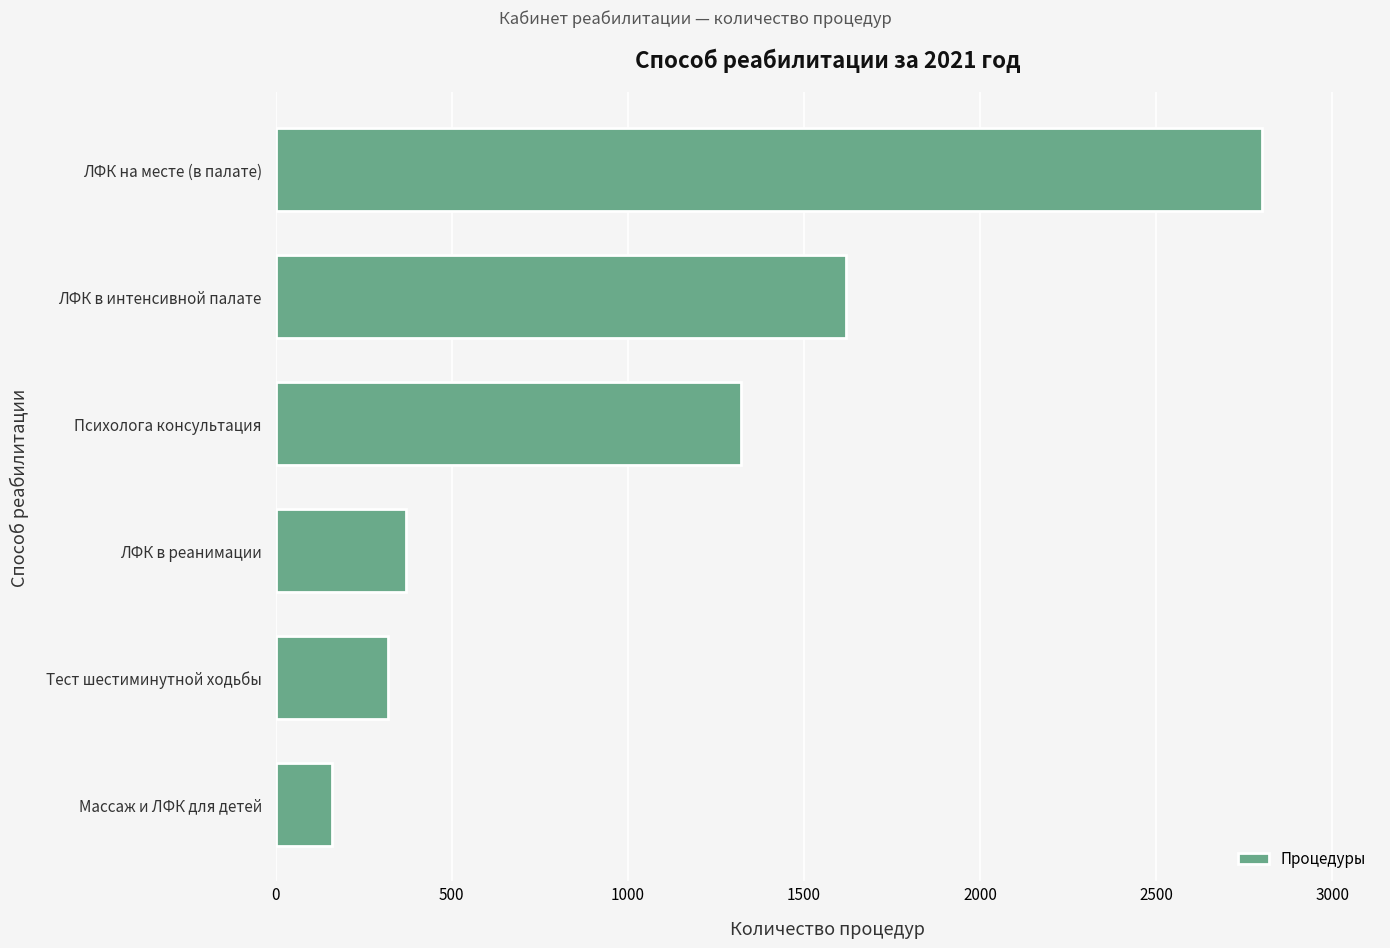

How many categories are shown in the chart?

6